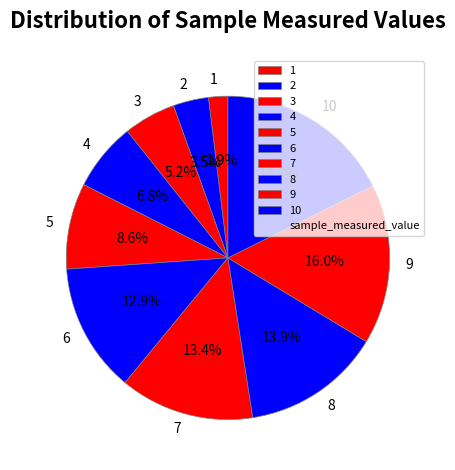

Do 7 and 1 together represent more than half of the pie?

No